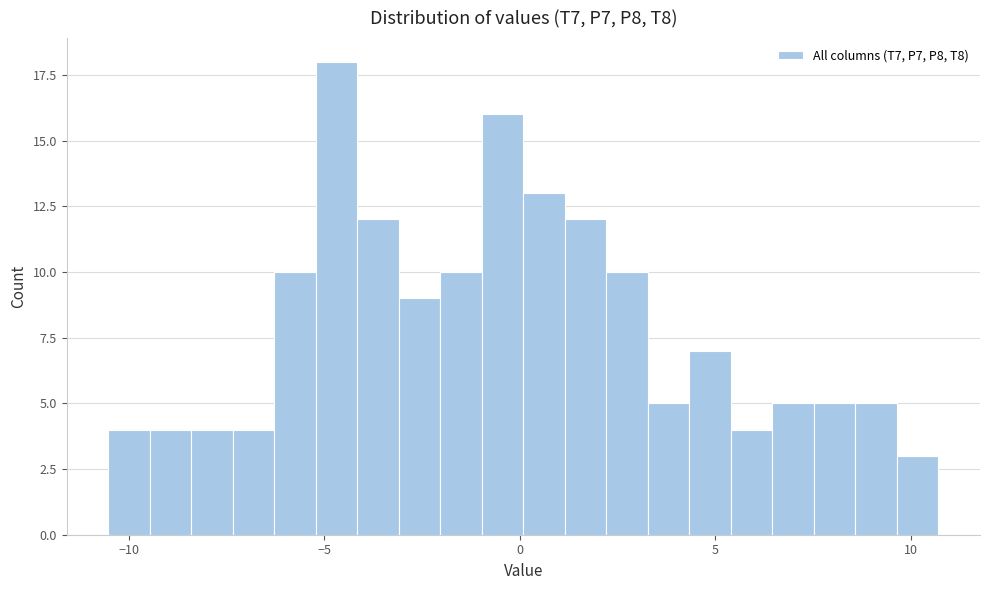

Around what value on the x-axis is the tallest bar? Give the approximate position of its centre, as read against the axis.

-4.5